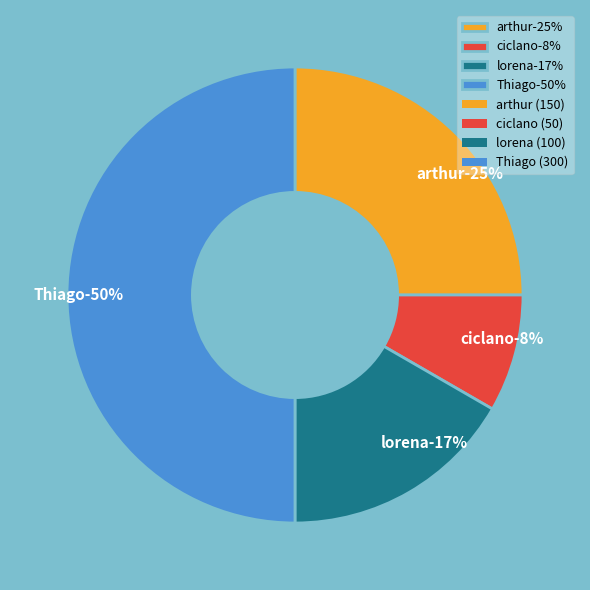

What is the ratio of the value at lorena to the value at ciclano?

2.0